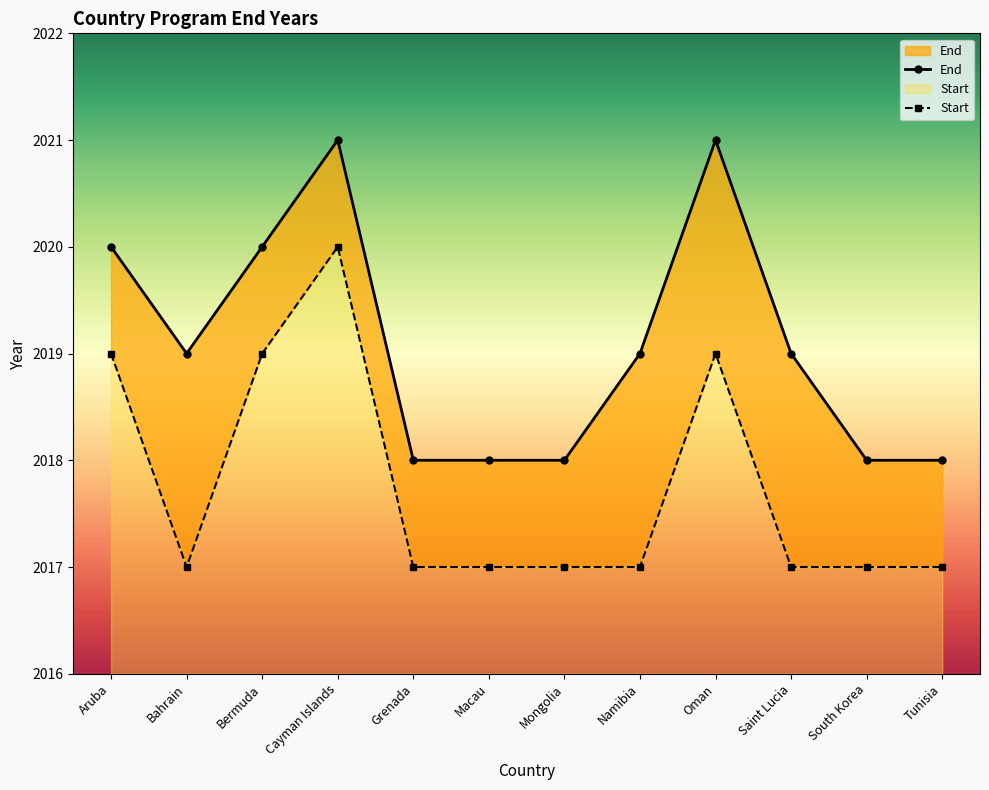

How many values in the Start series exceed 2017?

4